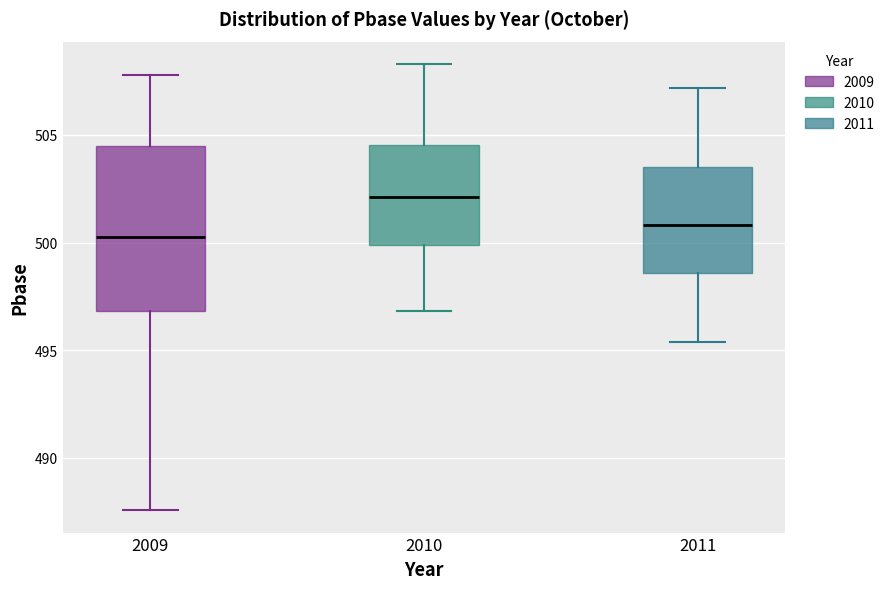

Reading left to right, read every box against the y-axis: the position of its median line, the range the box covers, and the ends of its whiskers. The values are not printed on the chart, so give them approximately, as read against the axis.

2009: median 500.5, box 497.0 to 504.5, whiskers 487.5 to 508.0
2010: median 502.0, box 500.0 to 504.5, whiskers 497.0 to 508.5
2011: median 501.0, box 498.5 to 503.5, whiskers 495.5 to 507.0